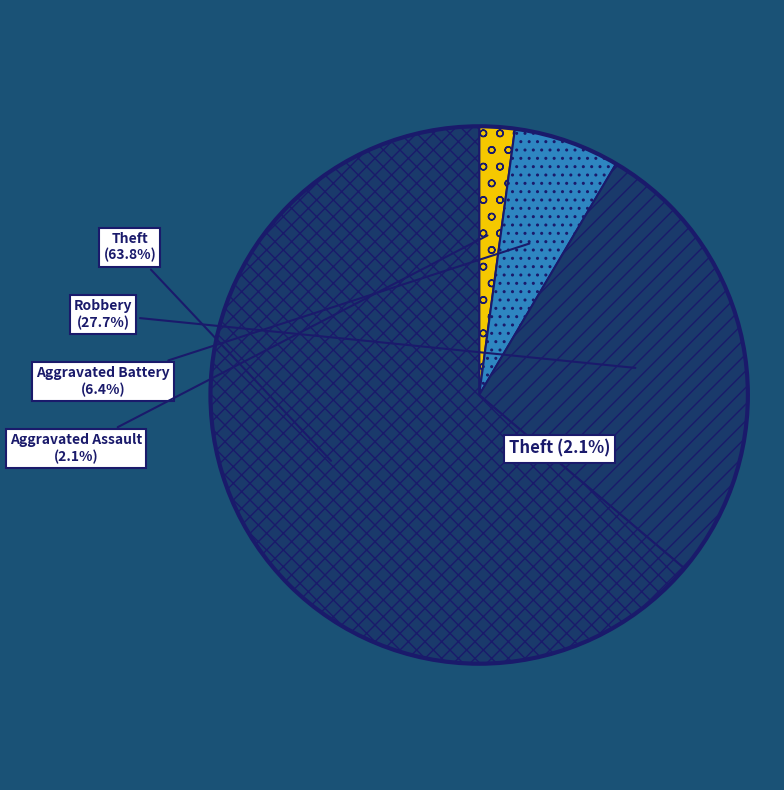

What is the ratio of the value at Robbery to the value at Aggravated Battery?

4.3